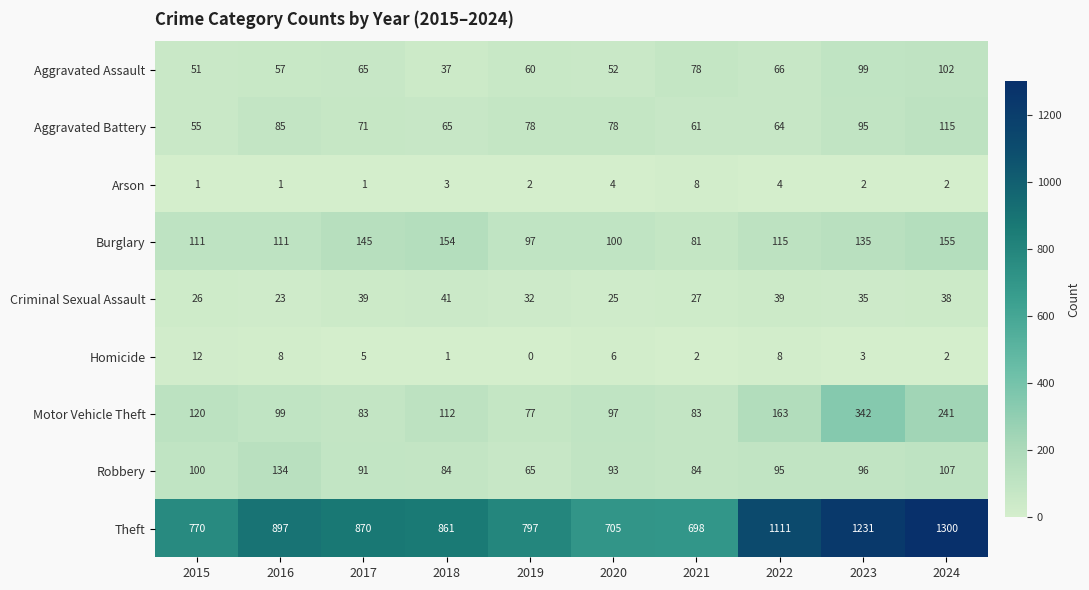

At how many categories does at least one series exceed 699?

9